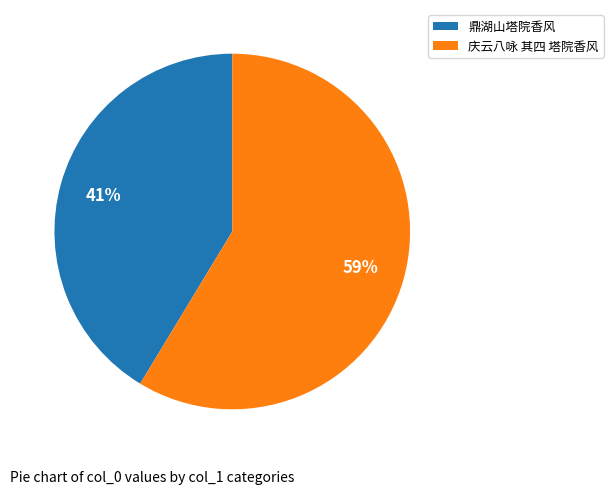

What percentage is the 庆云八咏 其四 塔院香风 slice, to the nearest percent?

59%